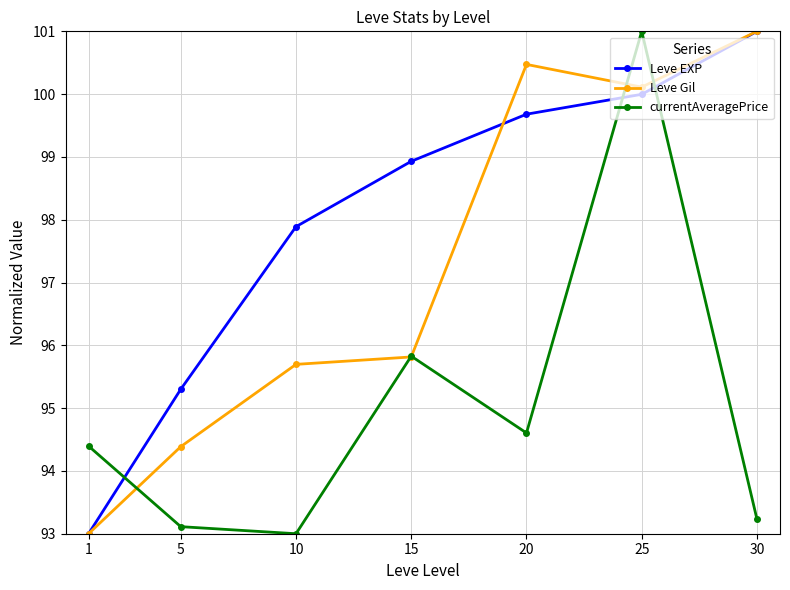

Rank the categories by currentAveragePrice value from lowest to highest.

10, 5, 30, 1, 20, 15, 25